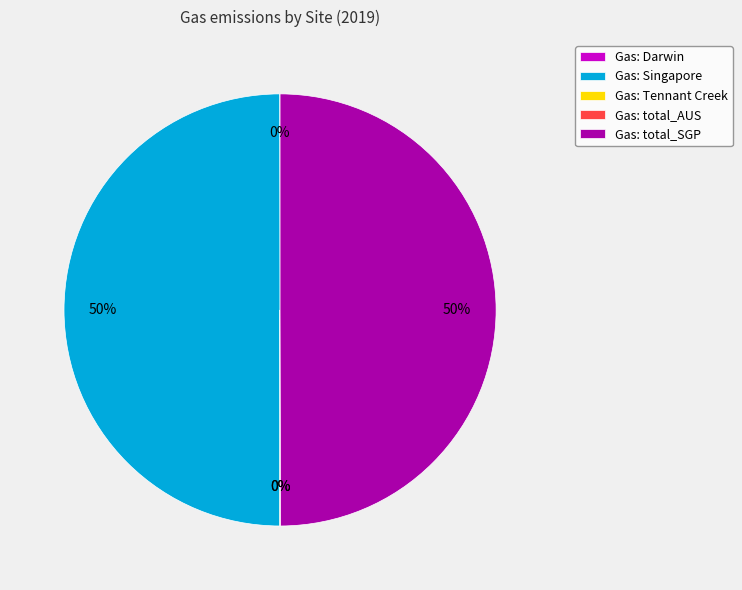

To the nearest percent, what is the difference between the largest and smallest slice percentages?

50%